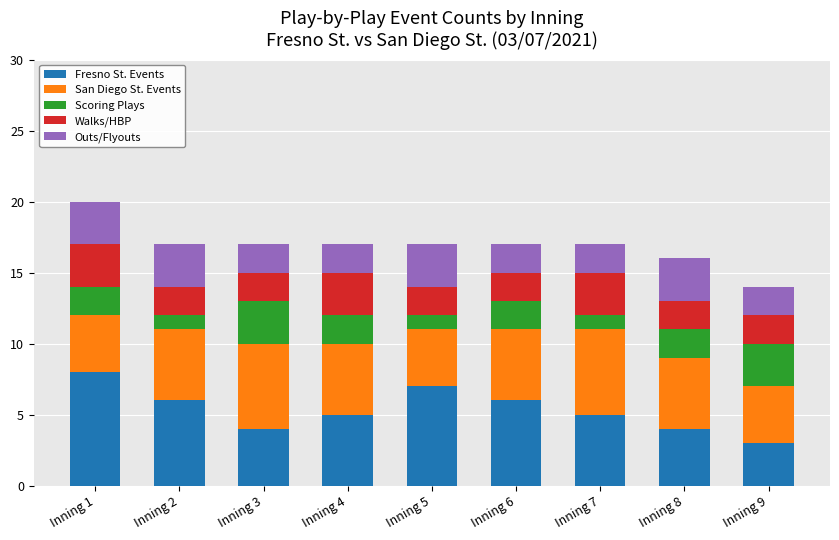

The value of Fresno St. Events at Inning 9 is 3. True or false?

True